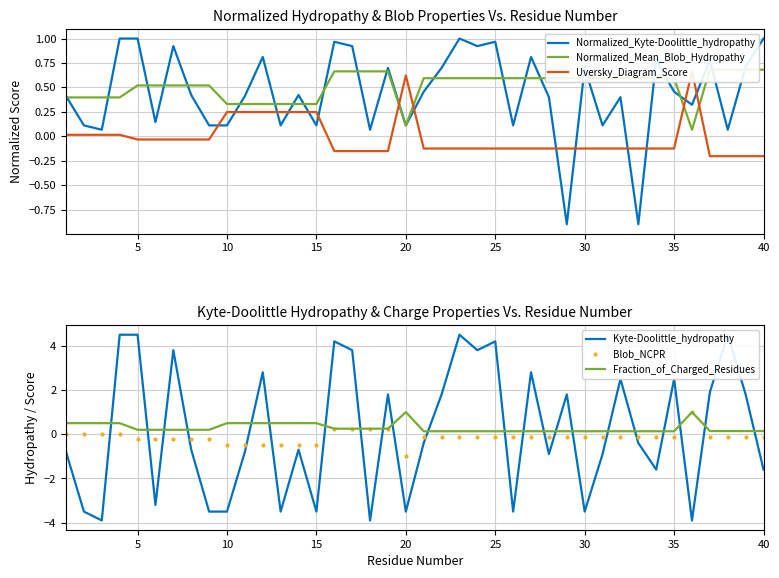

Which series has the largest total across all categories?

Normalized_Mean_Blob_Hydropathy